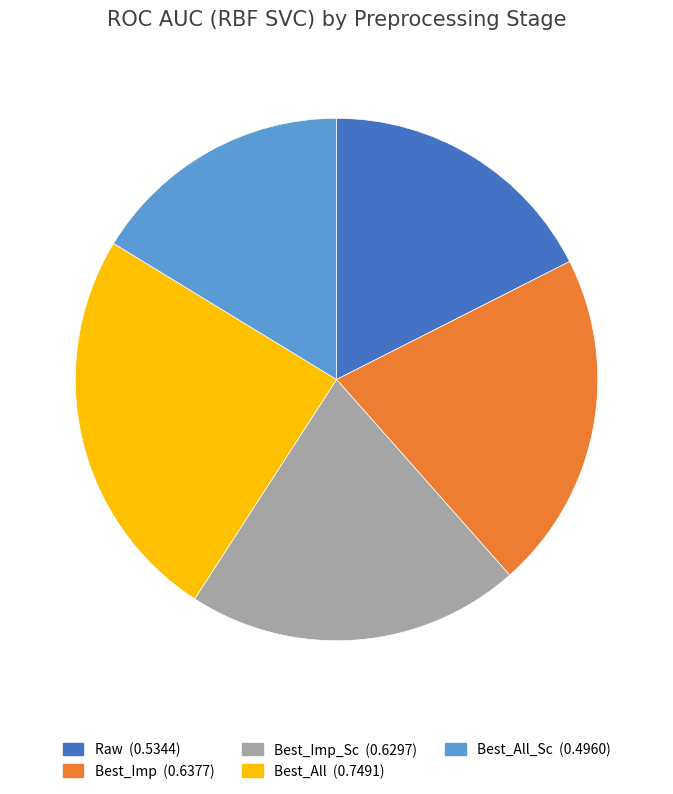

Does any single category account for the majority?

No